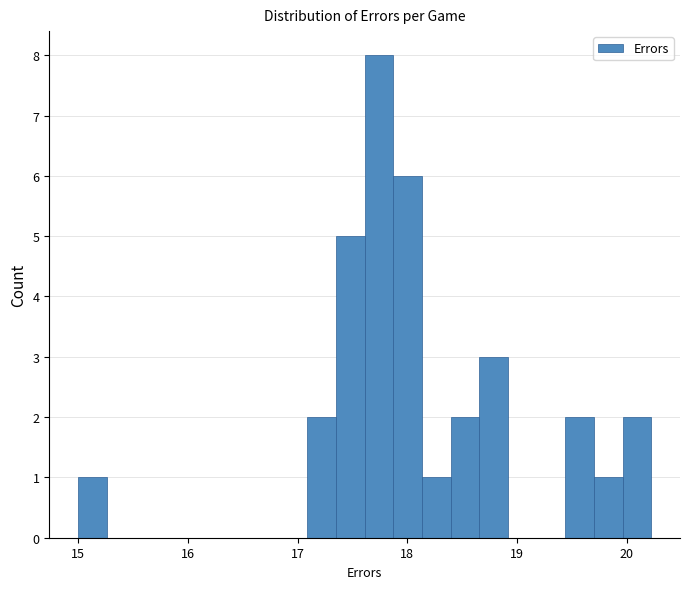

Around what value on the x-axis is the tallest bar? Give the approximate position of its centre, as read against the axis.

17.7